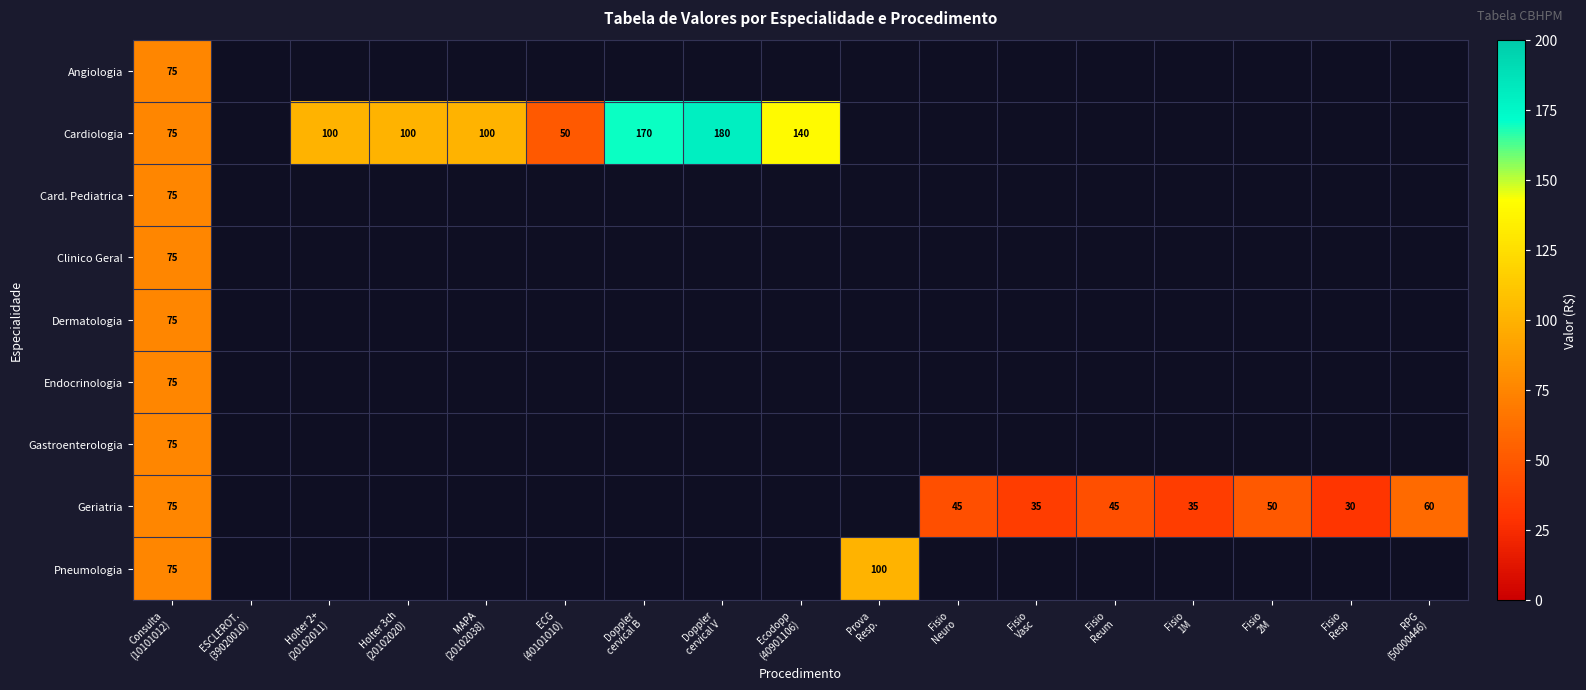

Which series changed the most between Fisio Neuro and Fisio 2M?

Geriatria